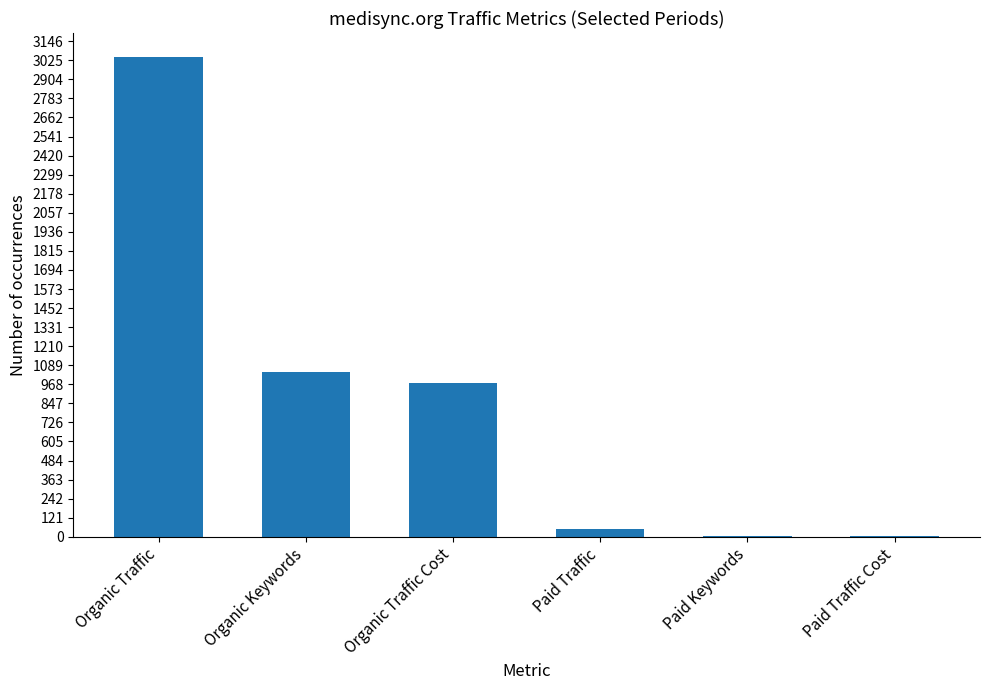

The chart shows a value of 974 at Organic Traffic Cost. True or false?

True